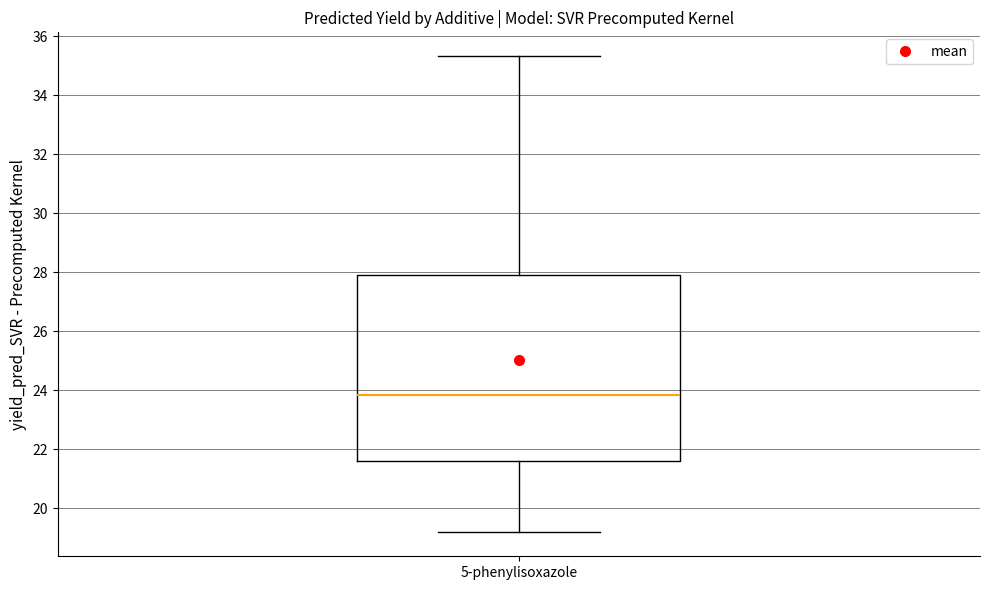

Read this box plot against the y-axis: the position of the median line, the range covered by the box, and the ends of both whiskers. The values are not printed on the chart, so give them approximately, as read against the axis.

median 23.8, box 21.6 to 28.0, whiskers 19.2 to 35.4